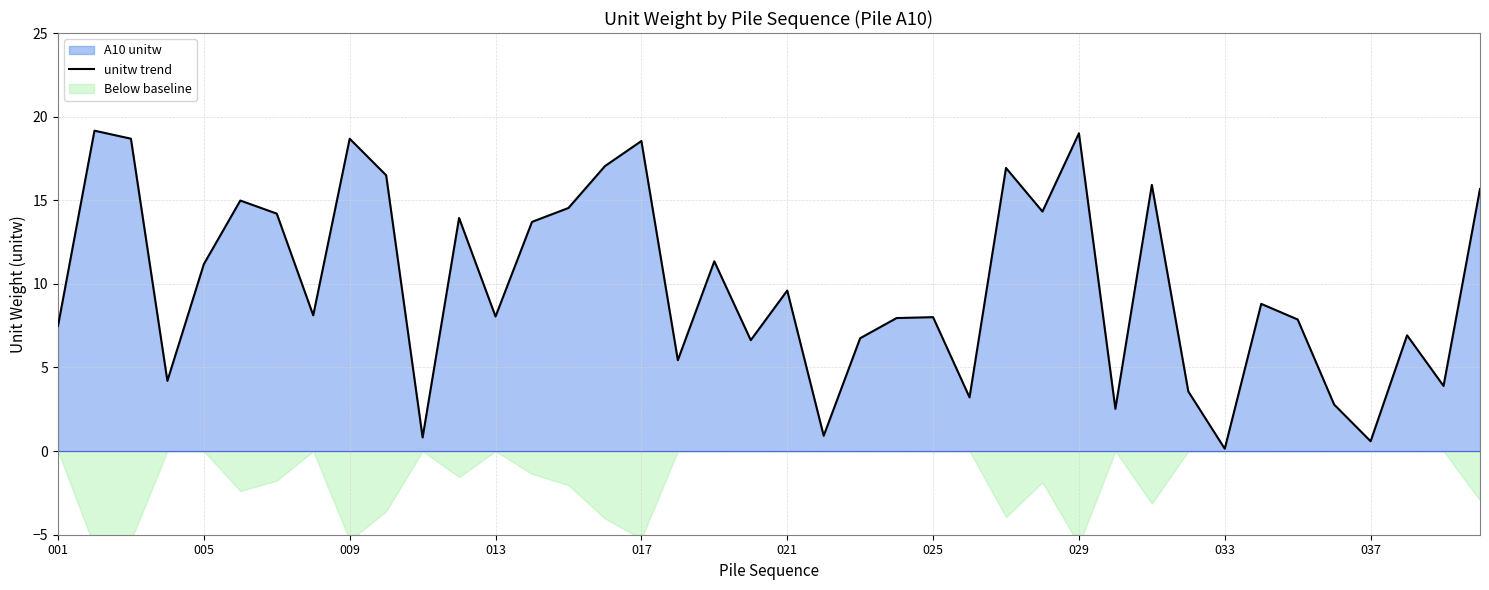

True or false: unitw trend has a value of 7.5 at 001.

True